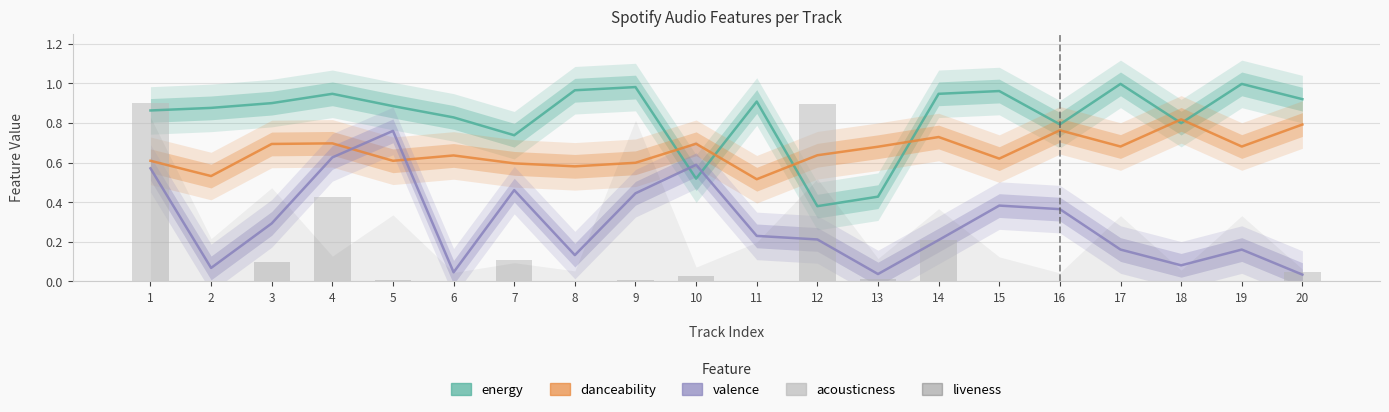

What is the sum of the energy values at 12 and 2?

1.3